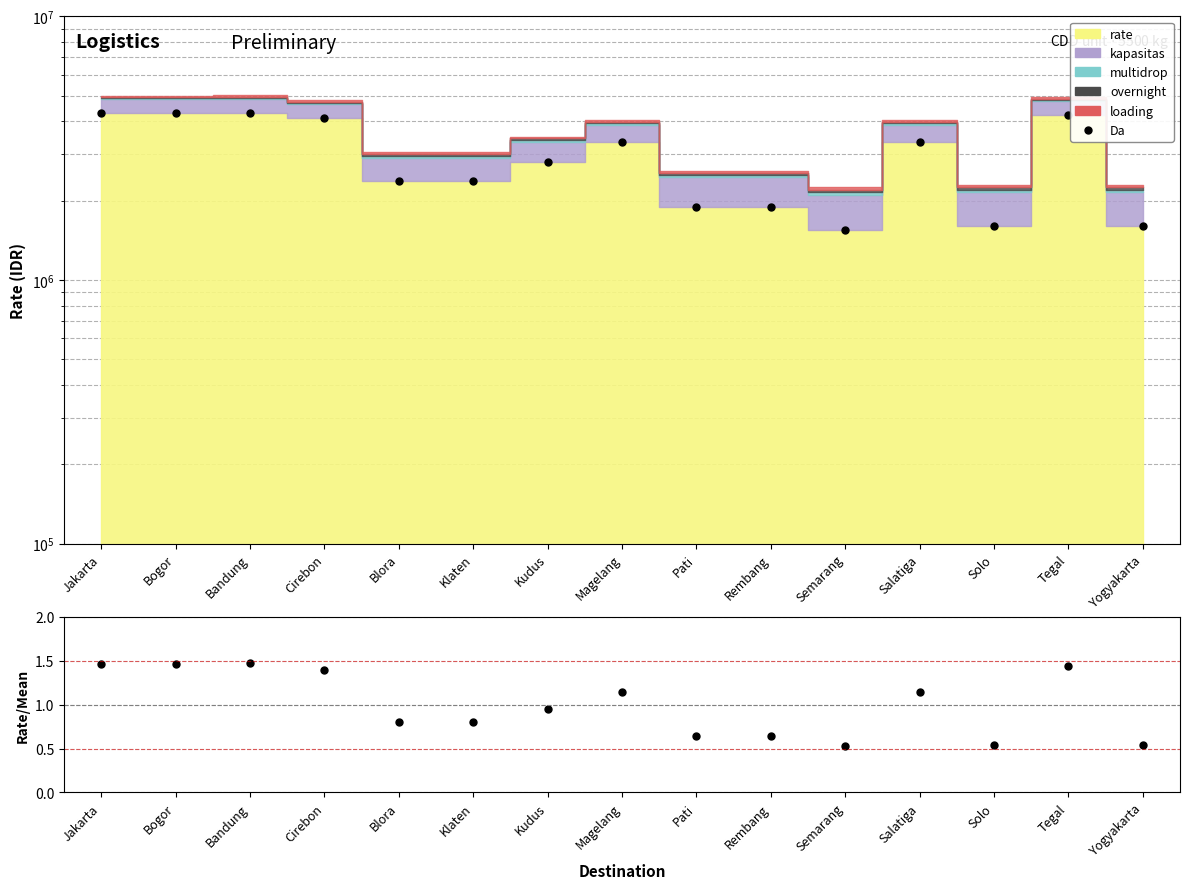

Which series has the widest spread of values?

Da